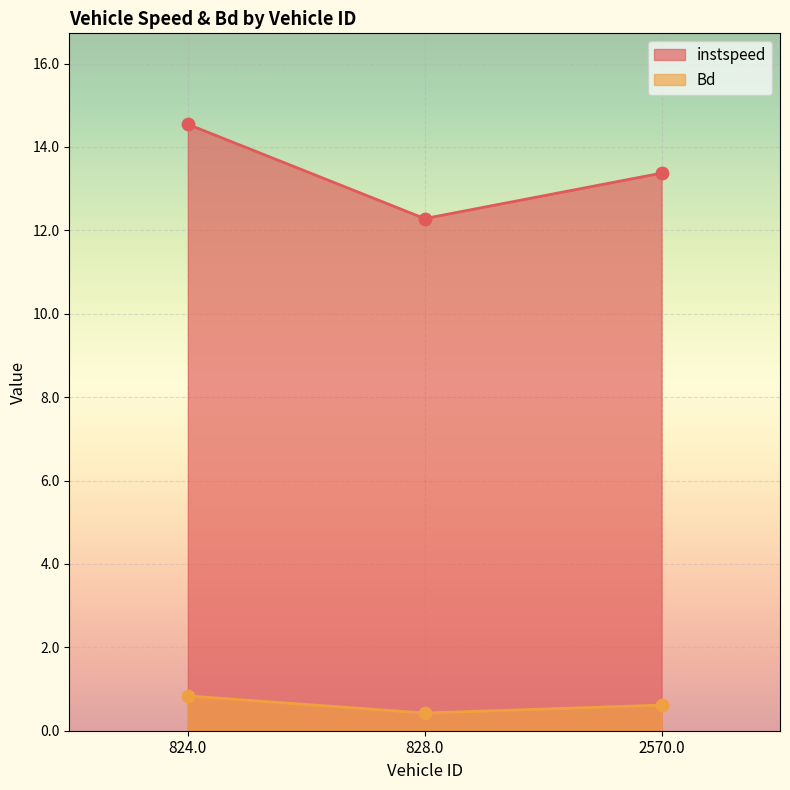

What are all the series names shown in the legend?

instspeed, Bd